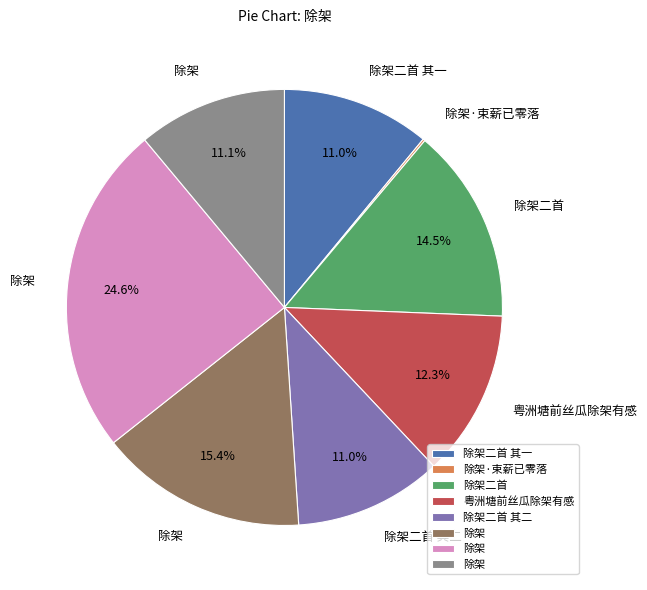

Is there any slice that represents more than half of the pie?

No